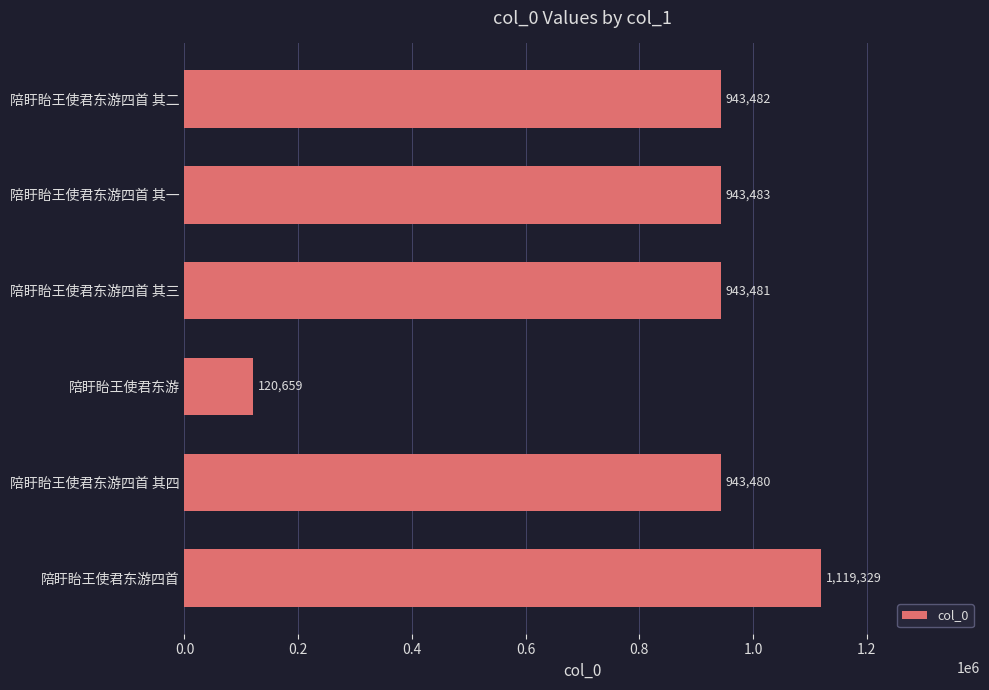

Which label corresponds to the smallest value in the chart?

陪盱眙王使君东游